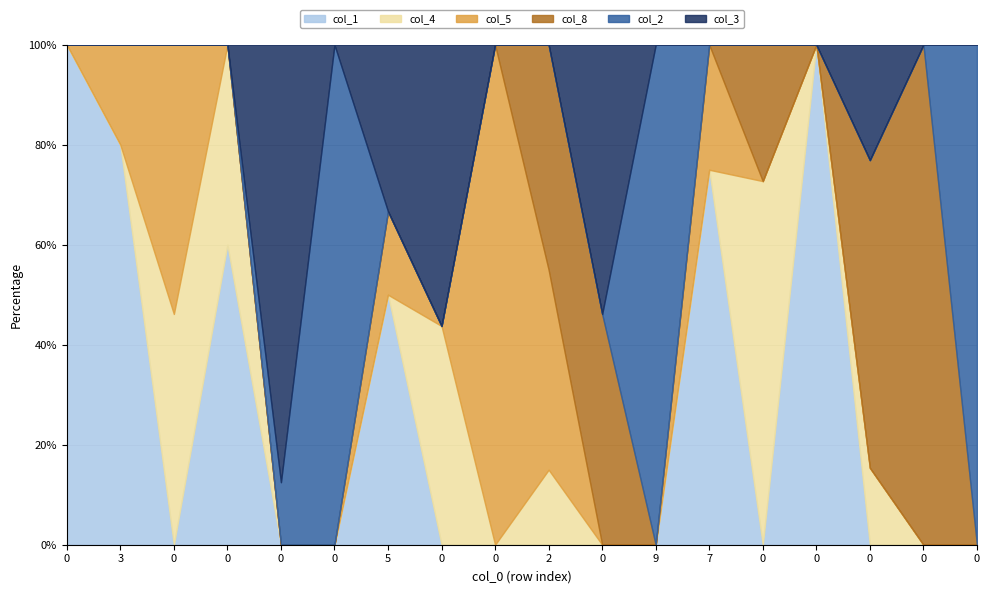

The col_8 series shows 5 at 0. True or false?

False